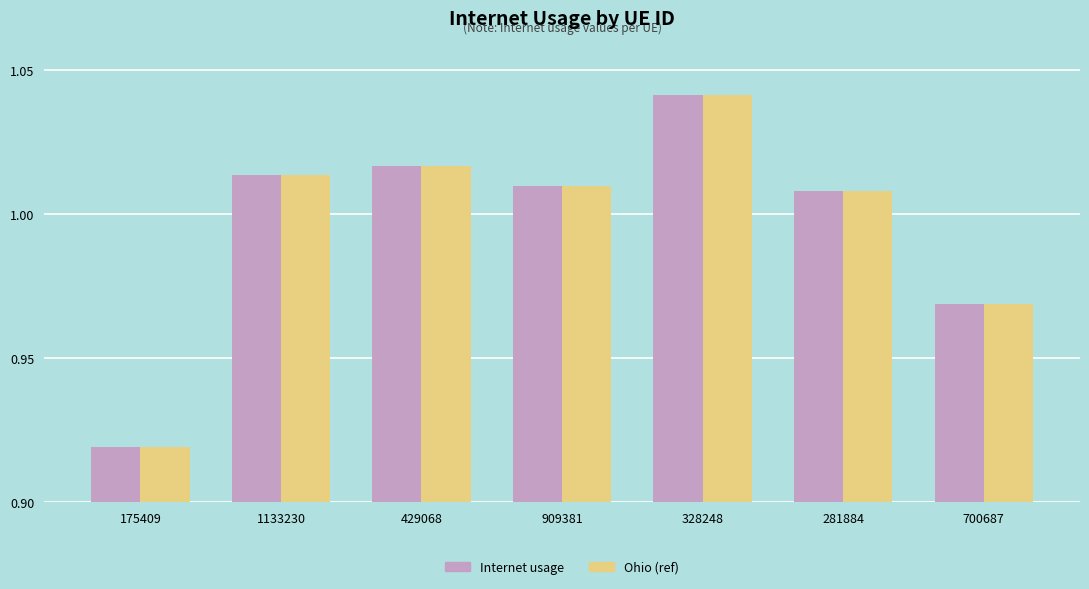

At how many categories does at least one series exceed 1?

5